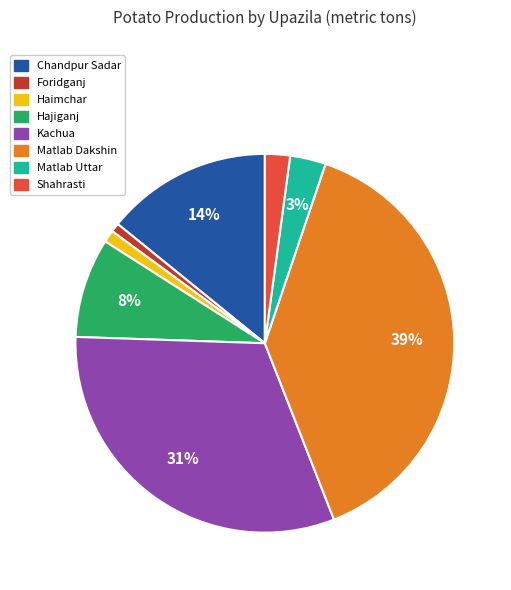

How many slices are in this pie chart?

8